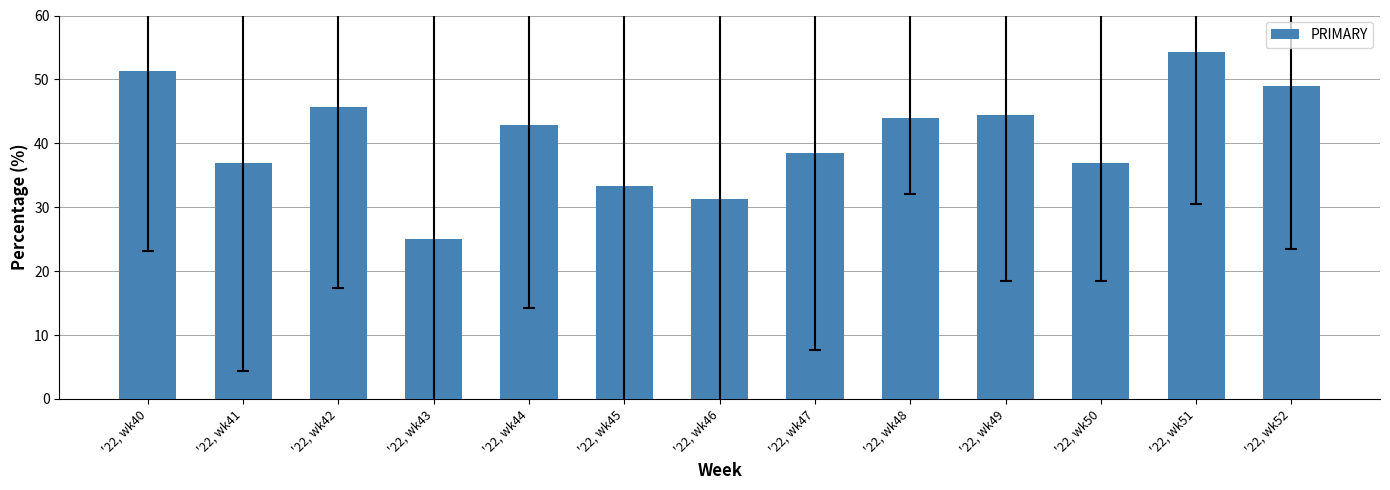

Are the bars grouped side by side (vs. stacked)?

No